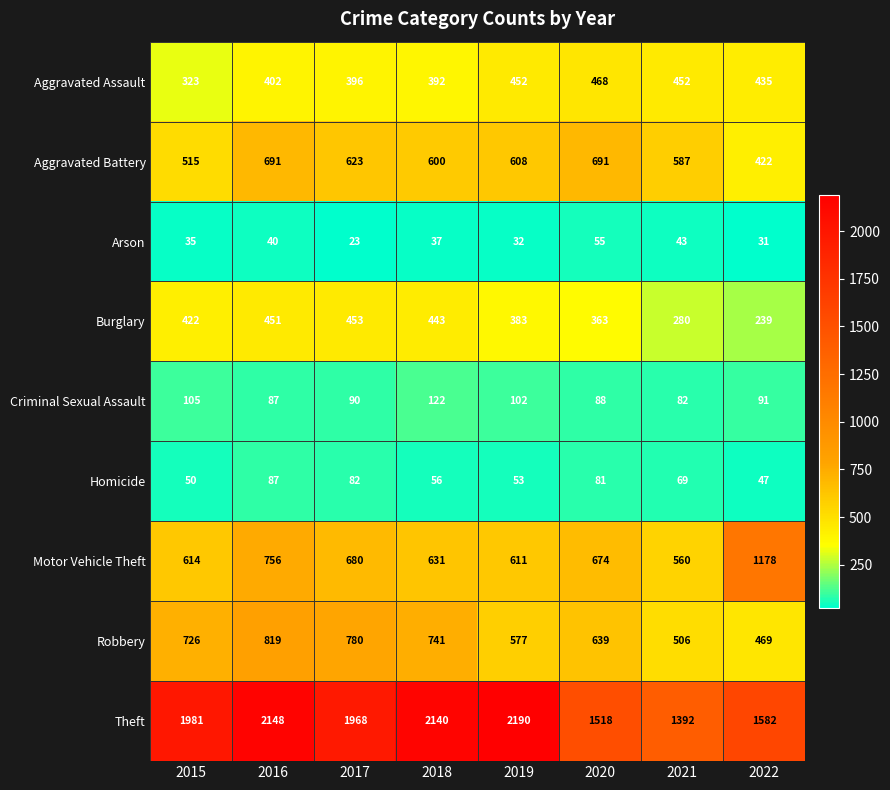

True or false: Theft has a value of 916 at 2017.

False